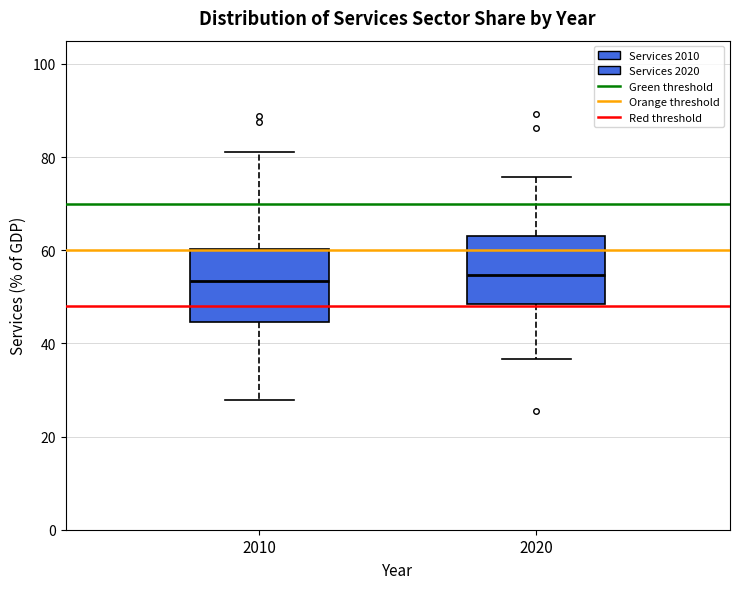

Reading left to right, transcribe this box plot: for each box, give where its median line is, the range the box spans, and where its two whiskers end, as read against the y-axis. The values are not printed on the chart, so give them approximately, as read against the axis.

2010: median 54, box 44 to 60, whiskers 28 to 82
2020: median 54, box 48 to 64, whiskers 36 to 76